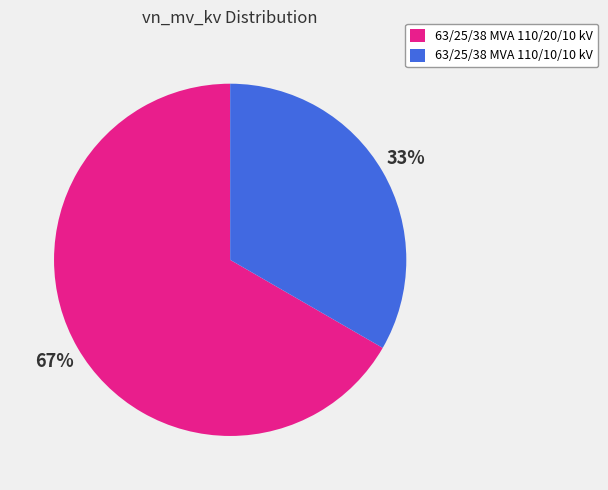

What is the ratio of the value at 63/25/38 MVA 110/20/10 kV to the value at 63/25/38 MVA 110/10/10 kV?

2.0